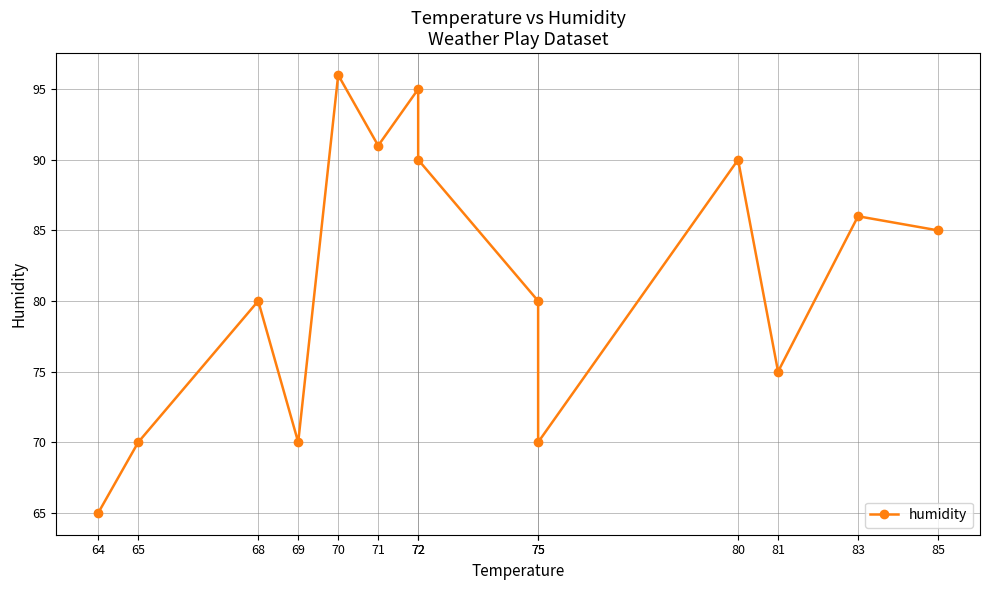

Approximately how many times larger is the value at 81 compared to 72?

0.8